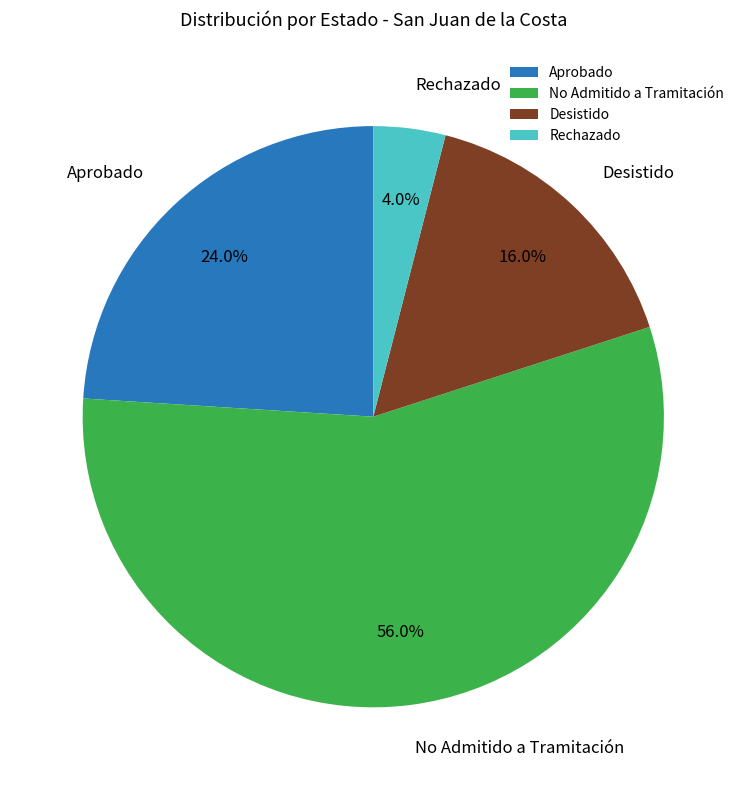

What percentage is the No Admitido a Tramitación slice, to the nearest percent?

56%